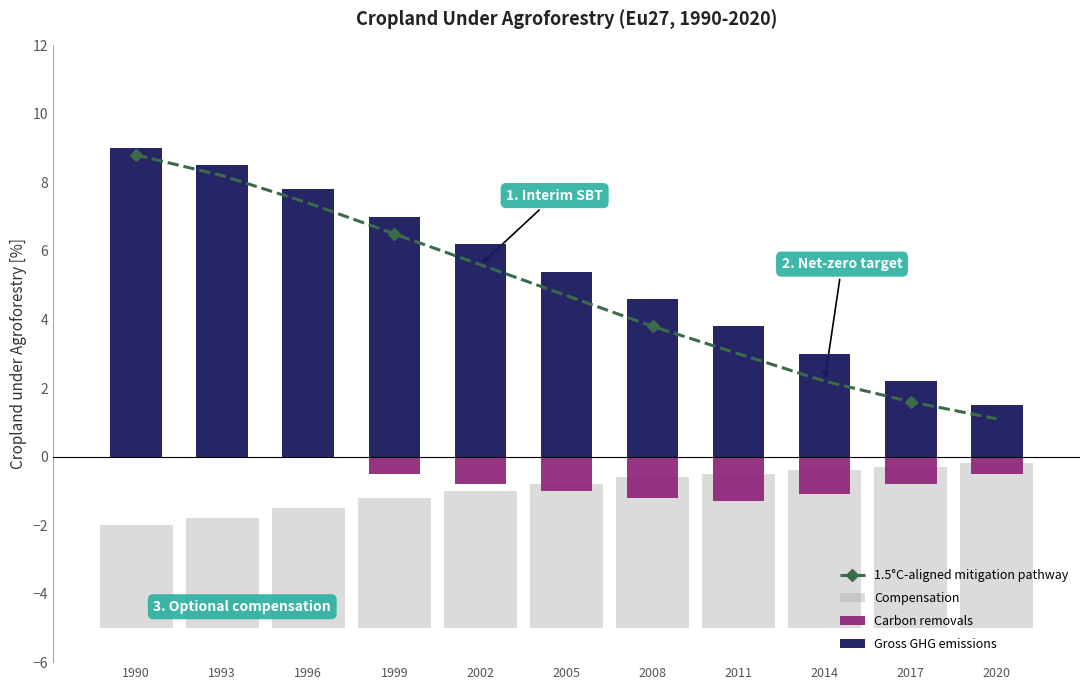

What is the sum of all 1.5°C-aligned mitigation pathway values?

52.9